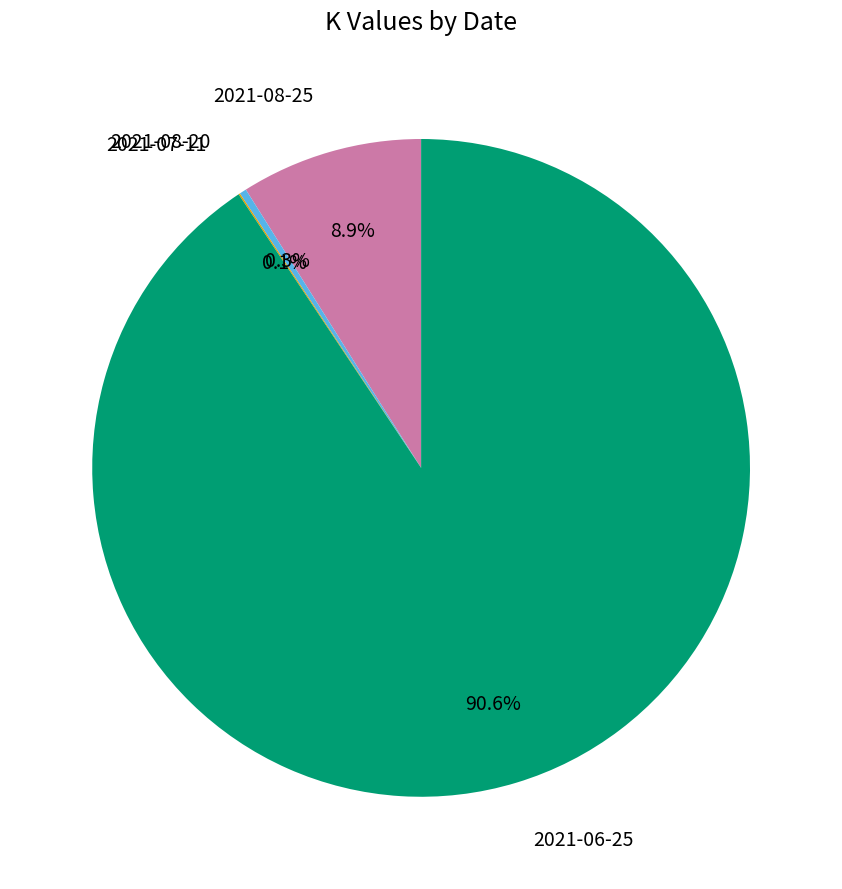

Is there any slice that represents more than half of the pie?

Yes